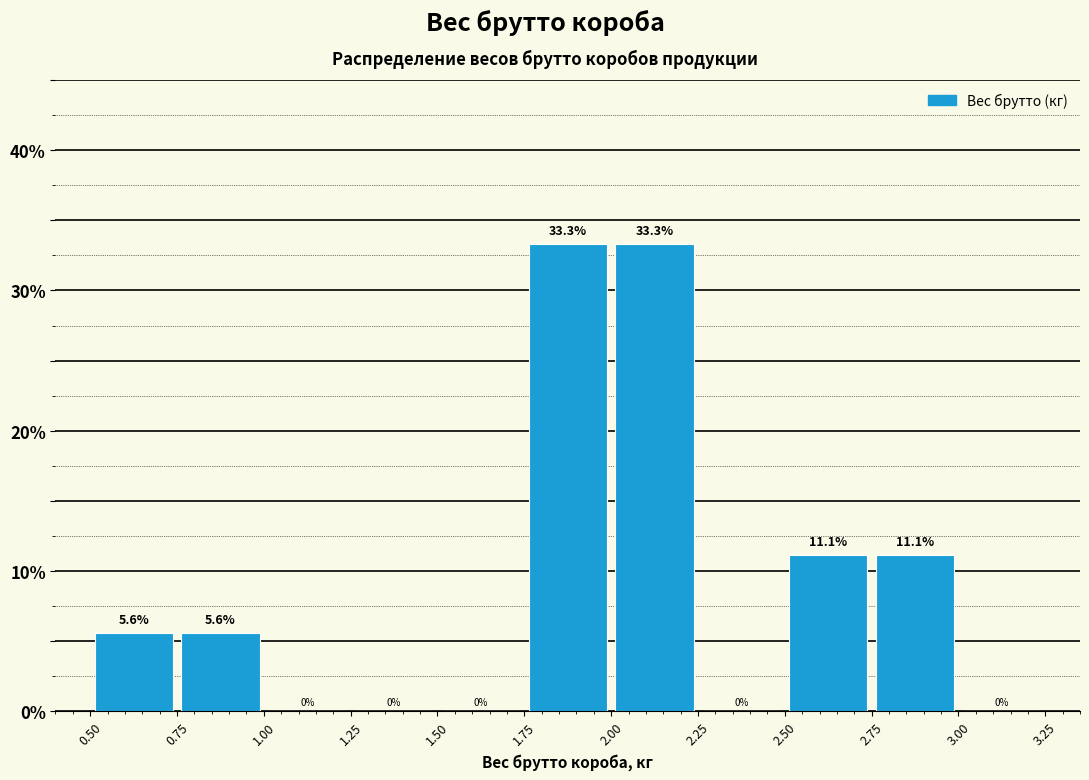

Reading left to right, list every bar in this chart as the range it spans on the x-axis followed by its height.

0.50 to 0.75: 5.6
0.75 to 1.00: 5.6
1.00 to 1.25: 0.0
1.25 to 1.50: 0.0
1.50 to 1.75: 0.0
1.75 to 2.00: 33.3
2.00 to 2.25: 33.3
2.25 to 2.50: 0.0
2.50 to 2.75: 11.1
2.75 to 3.00: 11.1
3.00 to 3.25: 0.0